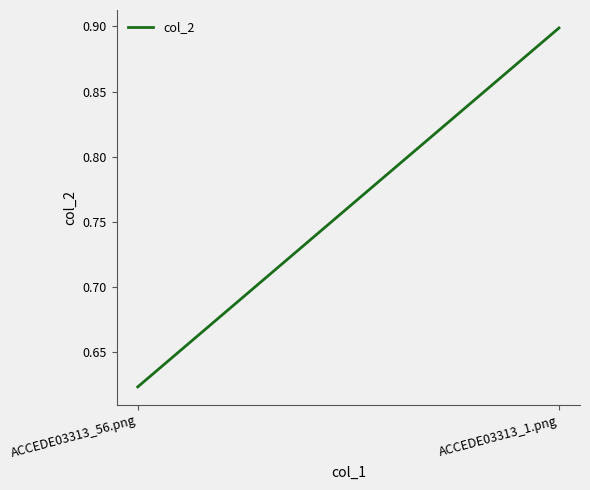

Between ACCEDE03313_1.png and ACCEDE03313_56.png, which is larger?

ACCEDE03313_1.png